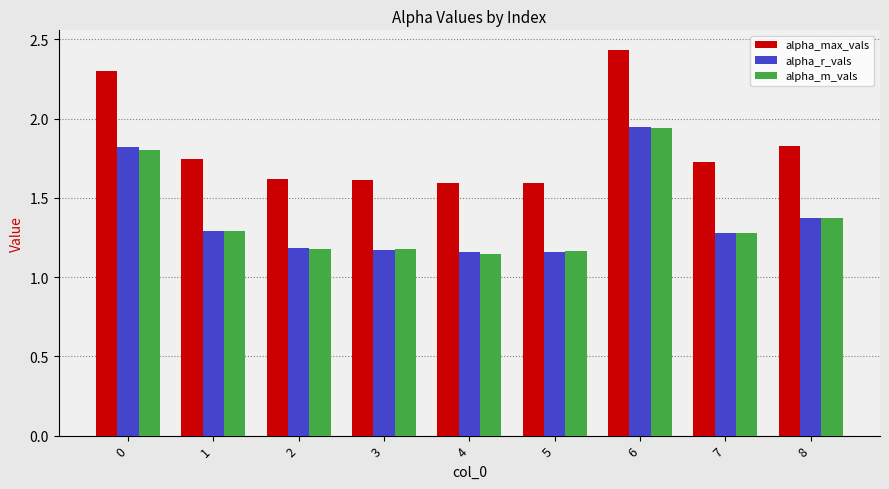

At which category does the chart reach its peak across all series?

6